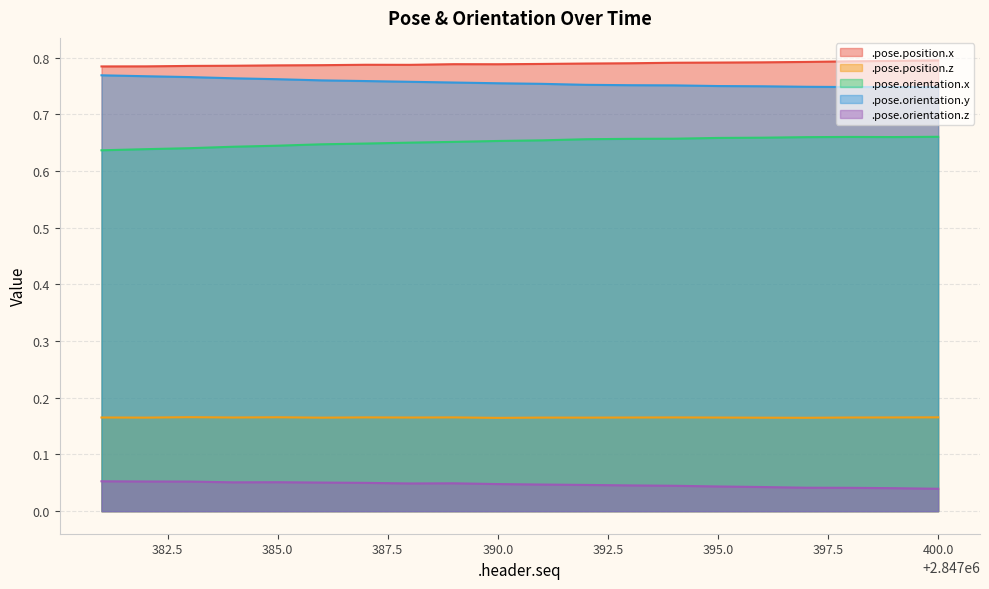

The .pose.orientation.x series shows 0.9 at 385.0. True or false?

False